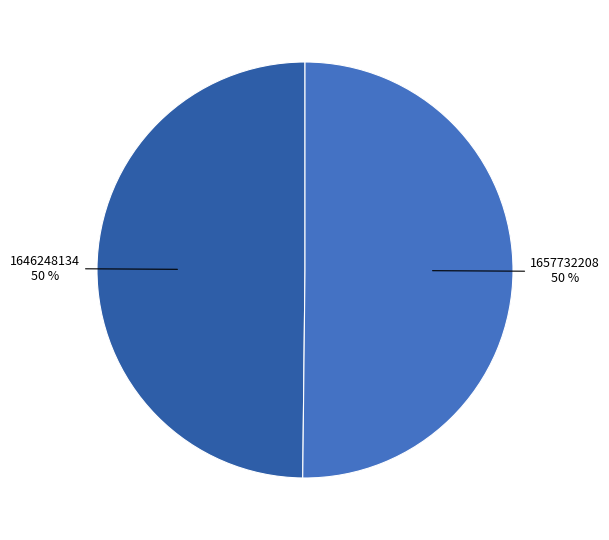

To the nearest percent, what is the average slice percentage?

50%